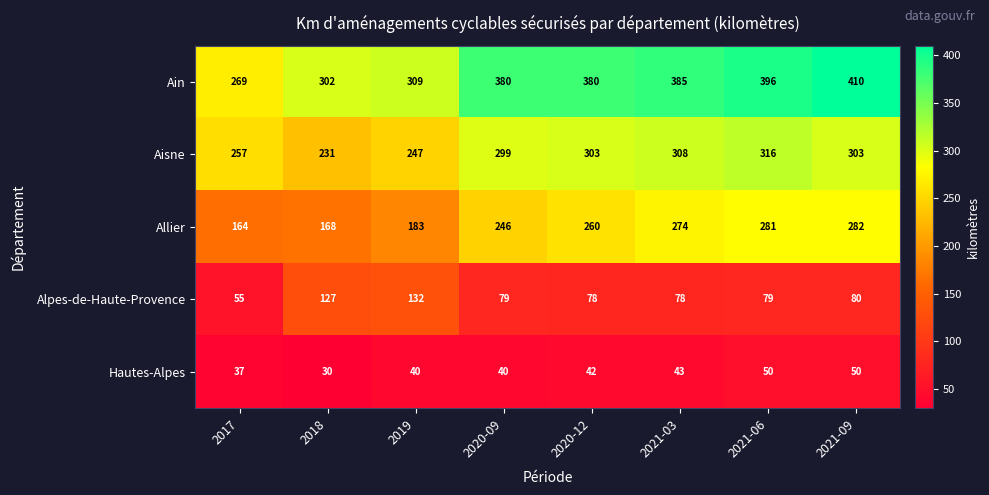

Between 2020-12 and 2021-06, which series saw the biggest shift?

Allier